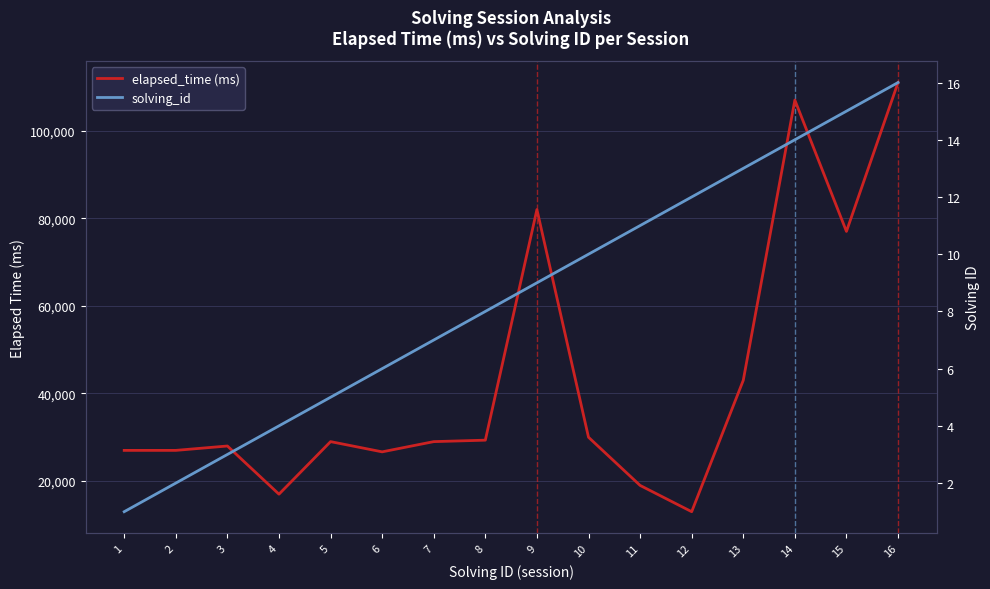

True or false: elapsed_time (ms) has a value of 29000 at 7.

True